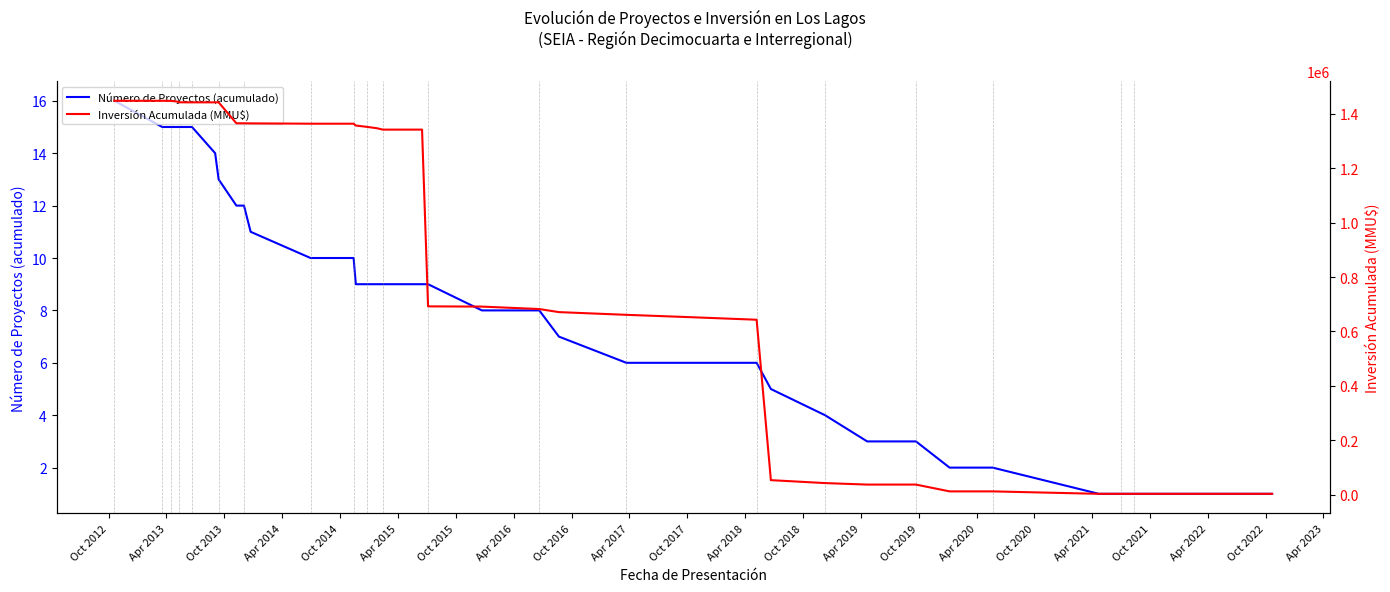

What are all the series names shown in the legend?

Número de Proyectos (acumulado), Inversión Acumulada (MMU$)